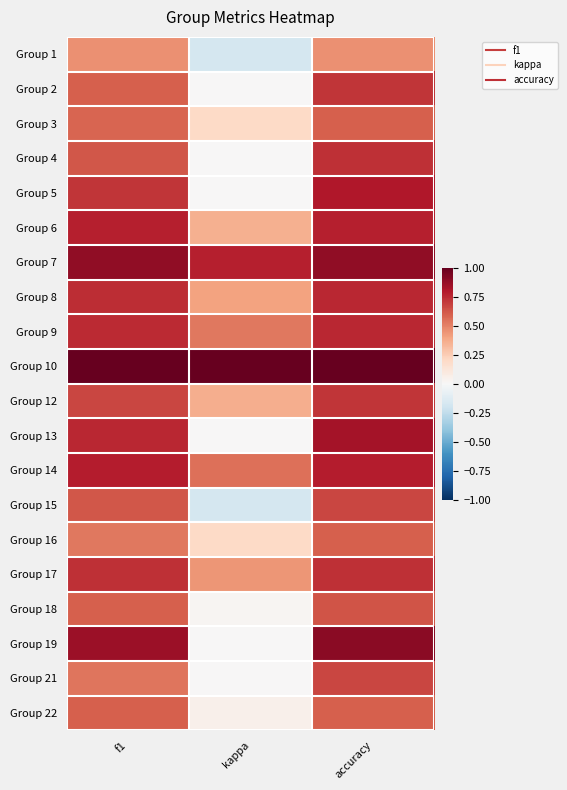

How many categories are shown in the chart?

3